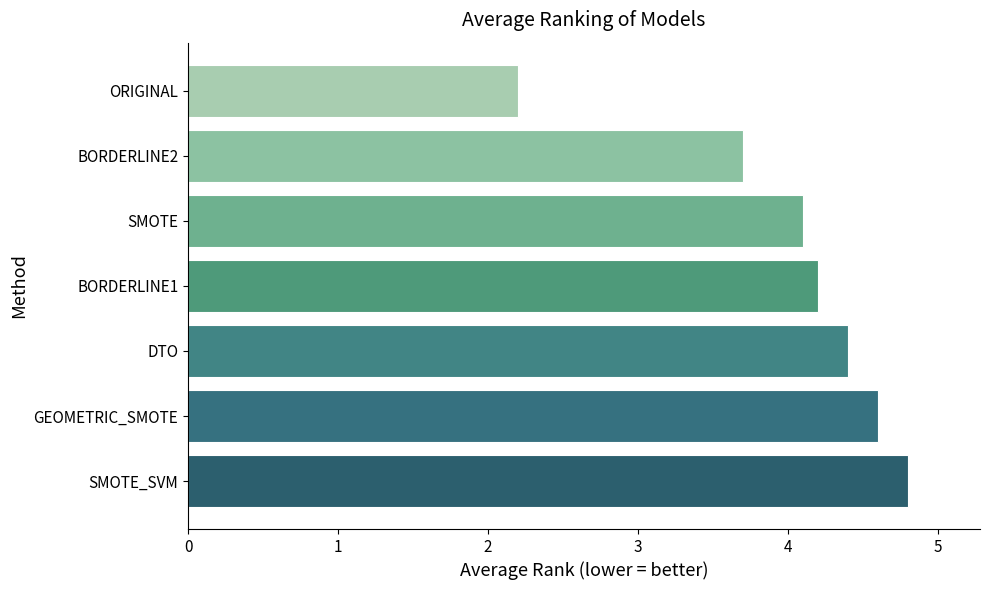

The value at GEOMETRIC_SMOTE is 4.6. True or false?

True